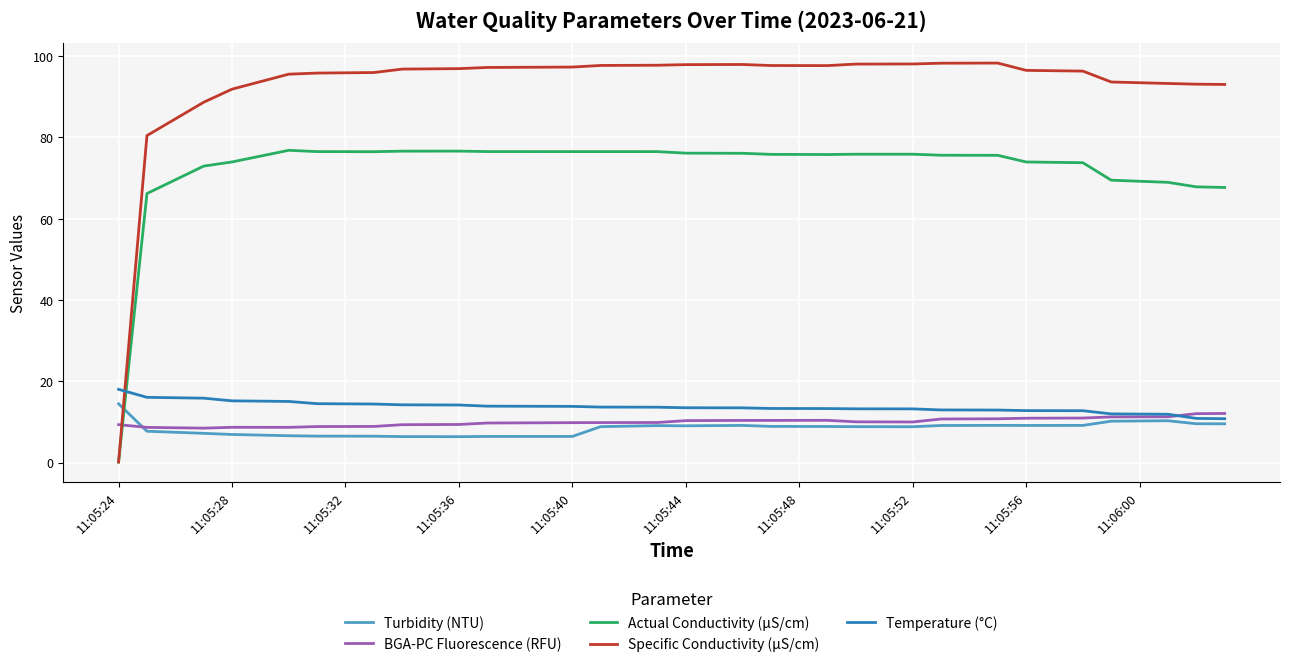

Which series has the widest spread of values?

Specific Conductivity (µS/cm)